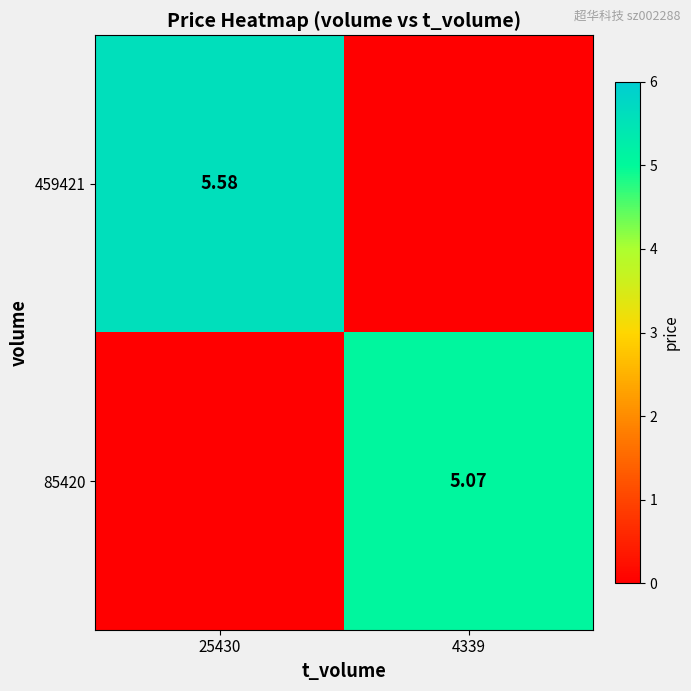

Is the value of 459421 at 25430 greater than the value of 85420 at 4339?

Yes